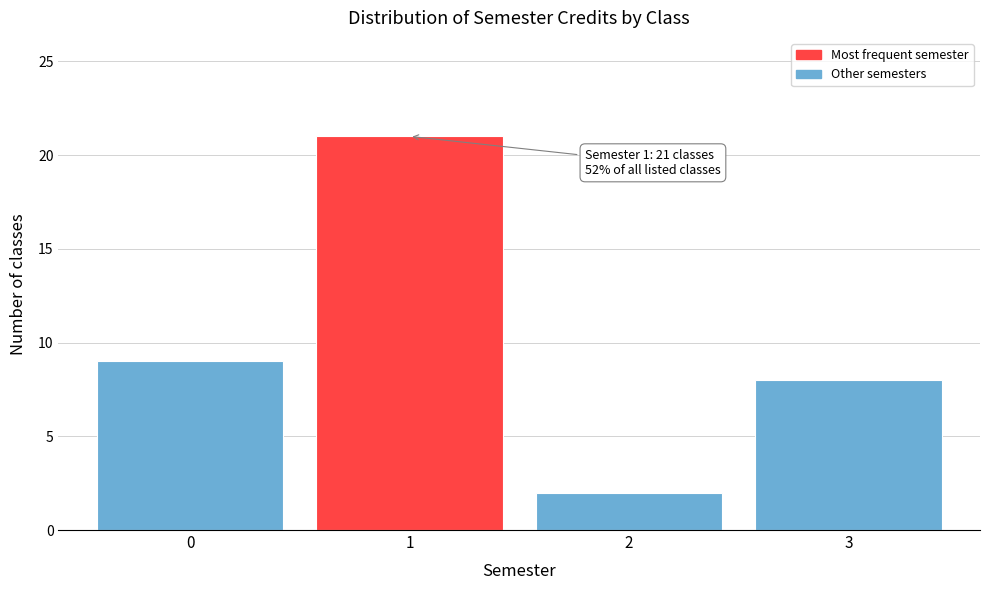

Which range on the x-axis has the tallest bar?

0.5 to 1.5